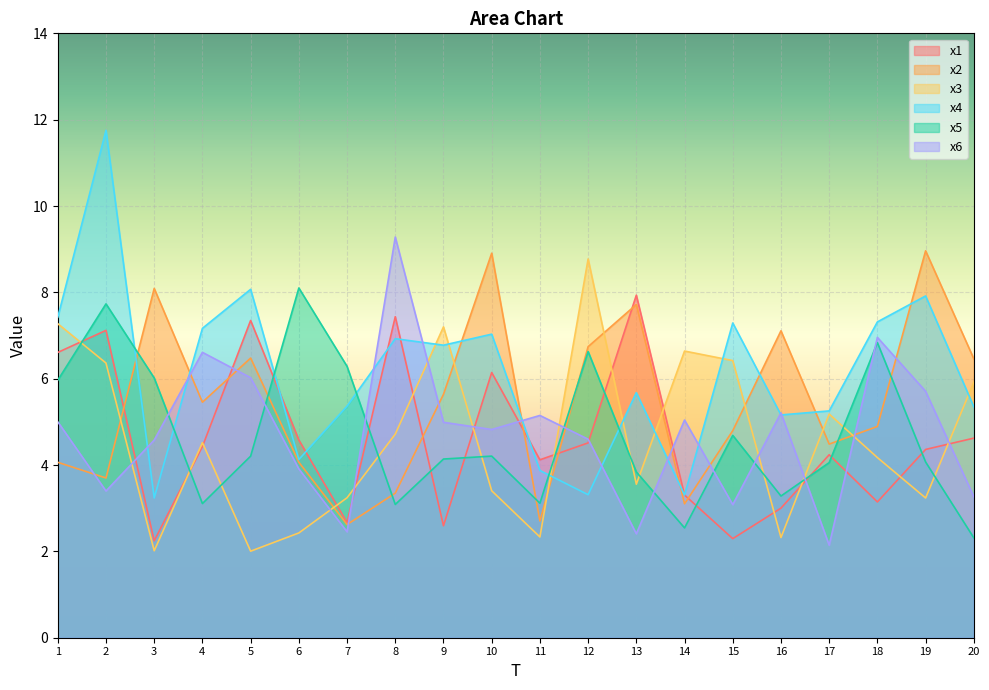

Between which two adjacent categories do x5 and x3 first intersect?

1 and 2